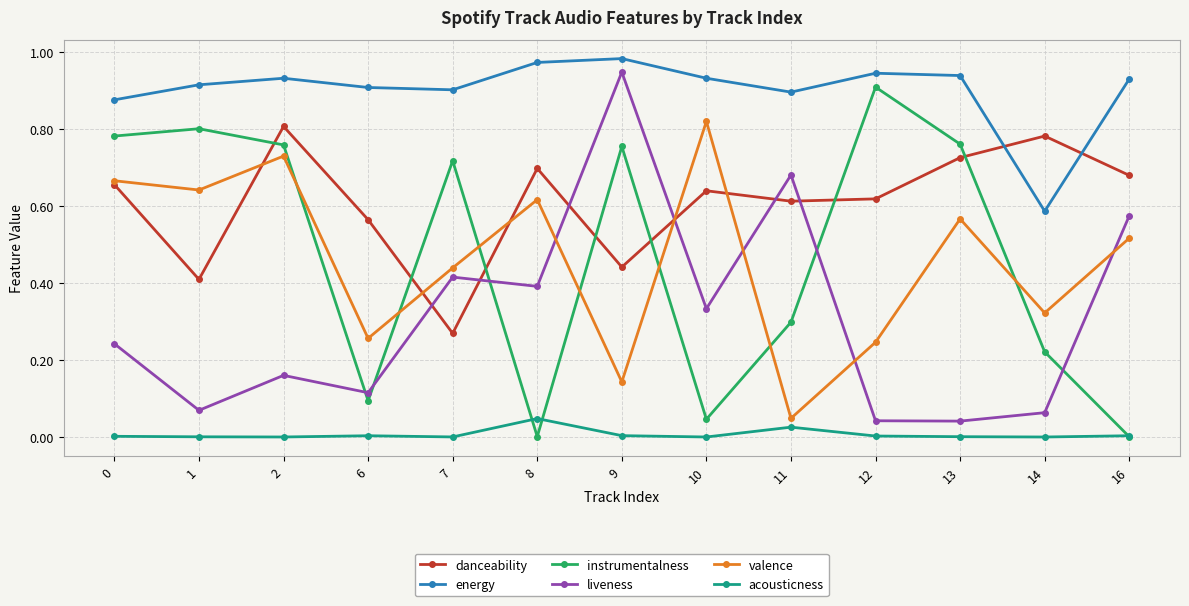

How many interior local valleys does the instrumentalness series have?

3